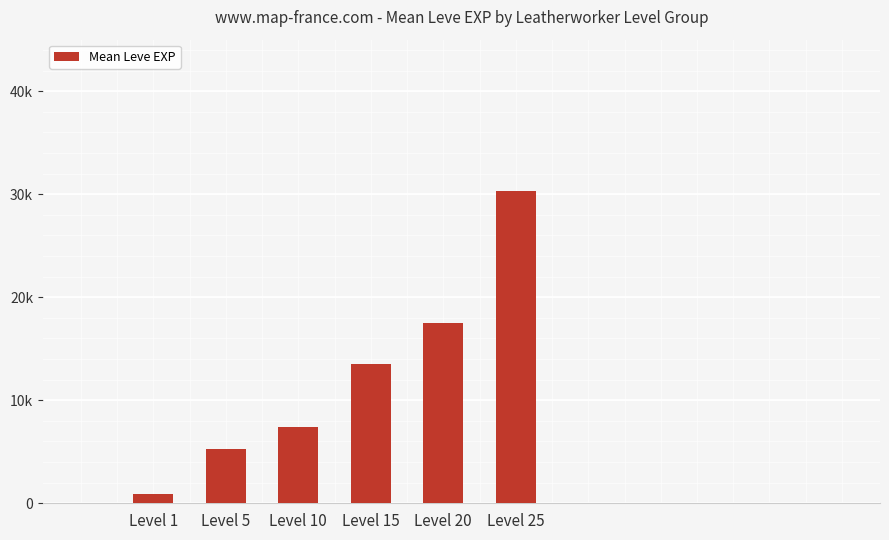

What is the difference between the second highest and second lowest values?

12225.0